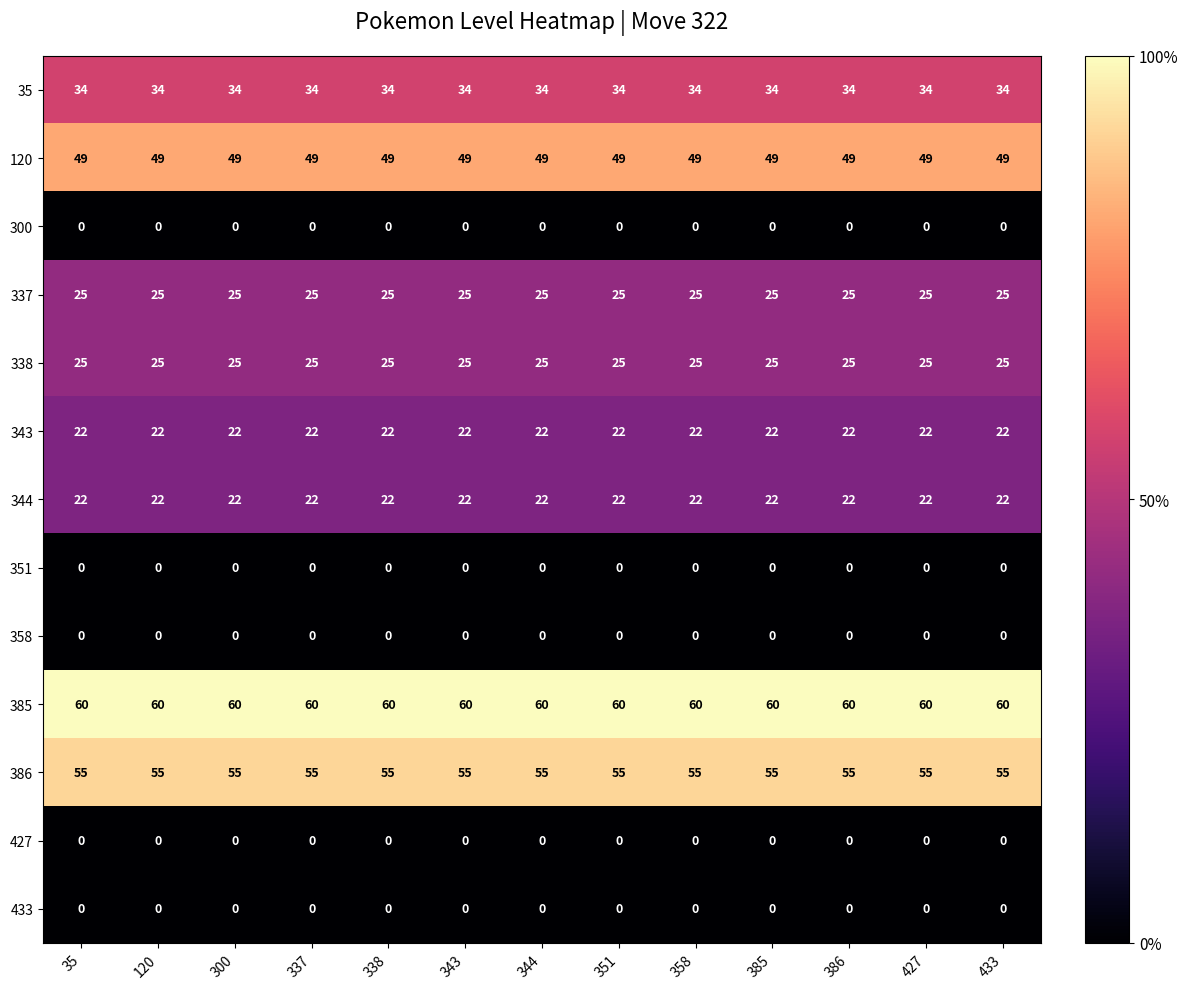

Which series has the largest total across all categories?

385